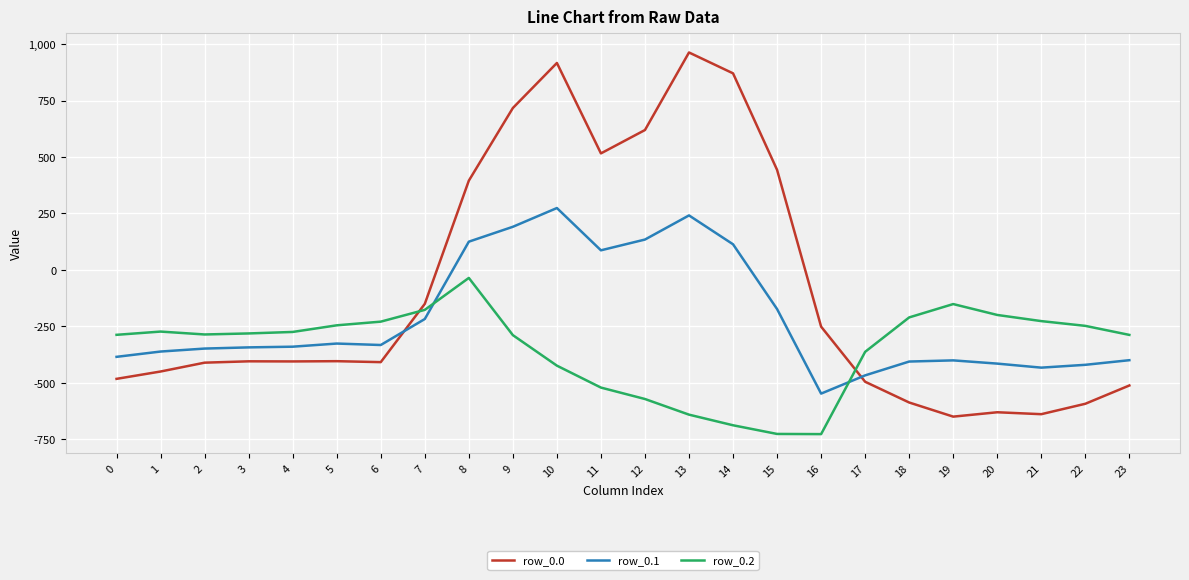

How many times do row_0.1 and row_0.0 cross each other?

2